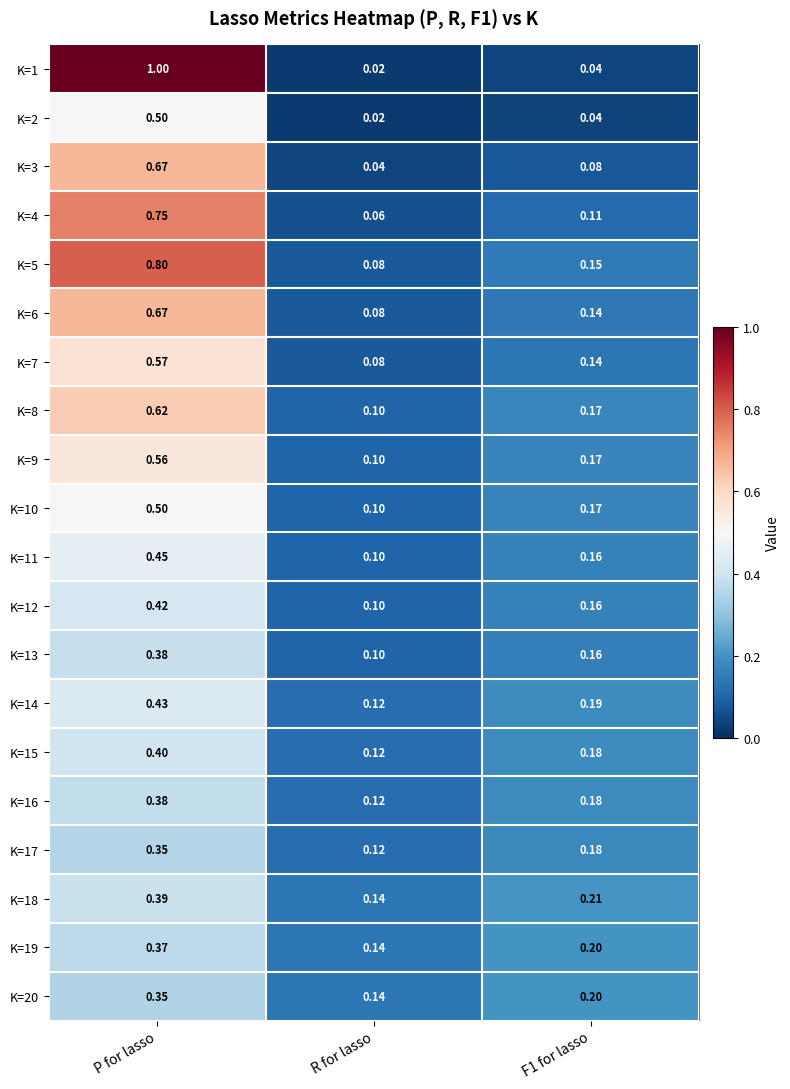

Which category has the lowest value across all series?

R for lasso